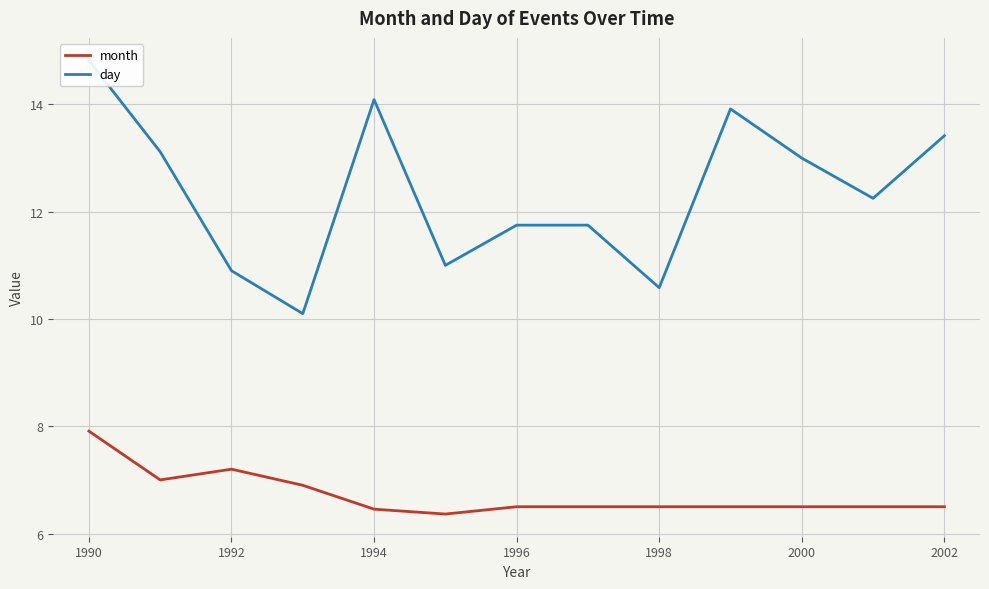

Which series has the largest total across all categories?

day